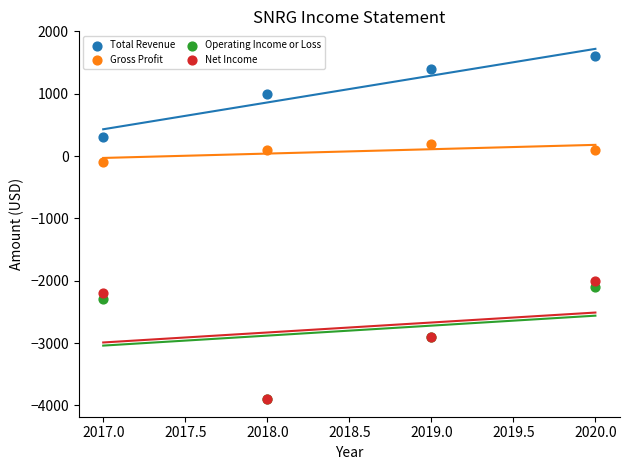

Which series has the largest Y range (max minus min)?

Net Income